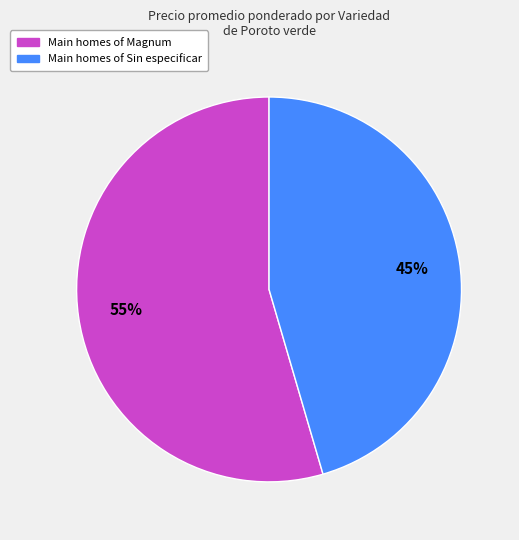

Is there a majority slice in this chart?

Yes